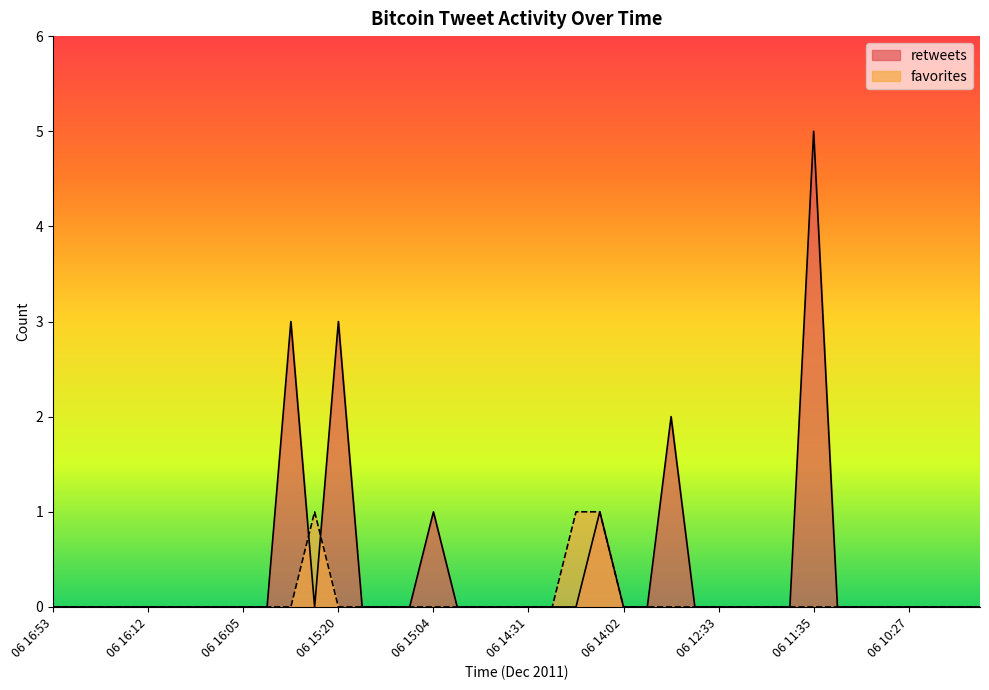

What is the sum of all favorites values?

3